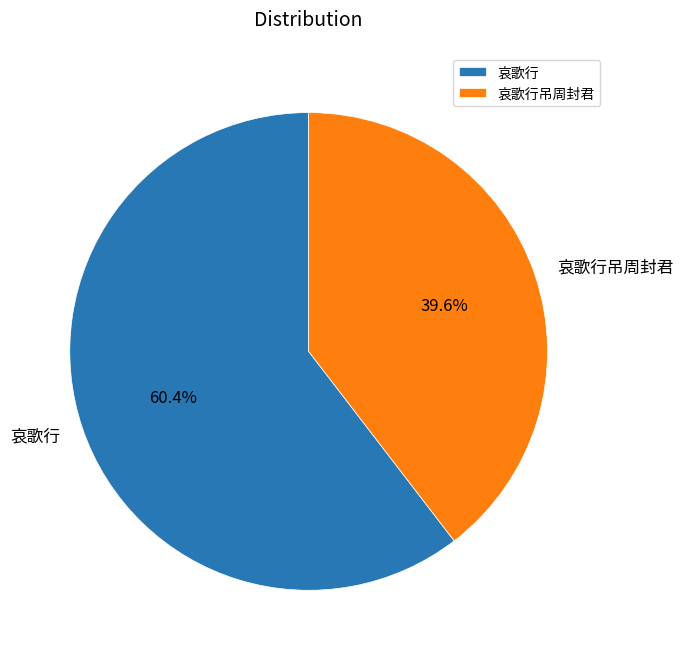

Is there a majority slice in this chart?

Yes